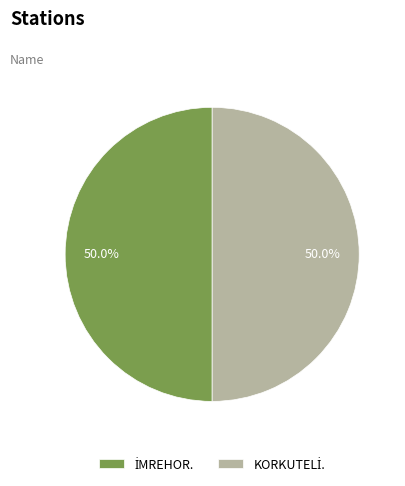

How many slices are in this pie chart?

2